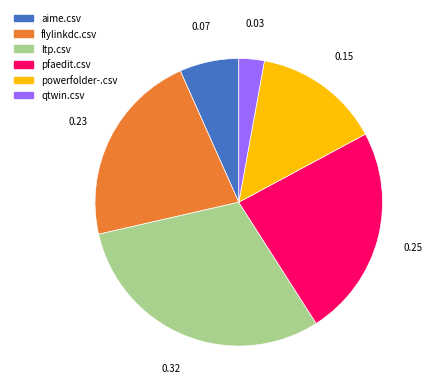

Is there any slice that represents more than half of the pie?

No